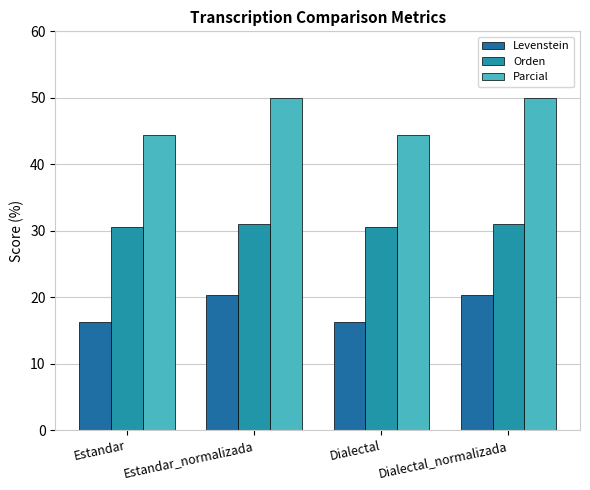

Reading left to right, list all the values displayed in this chart.

Levenstein: 16.3	20.3	16.3	20.3
Orden: 30.6	31.0	30.6	31.0
Parcial: 44.4	50.0	44.4	50.0